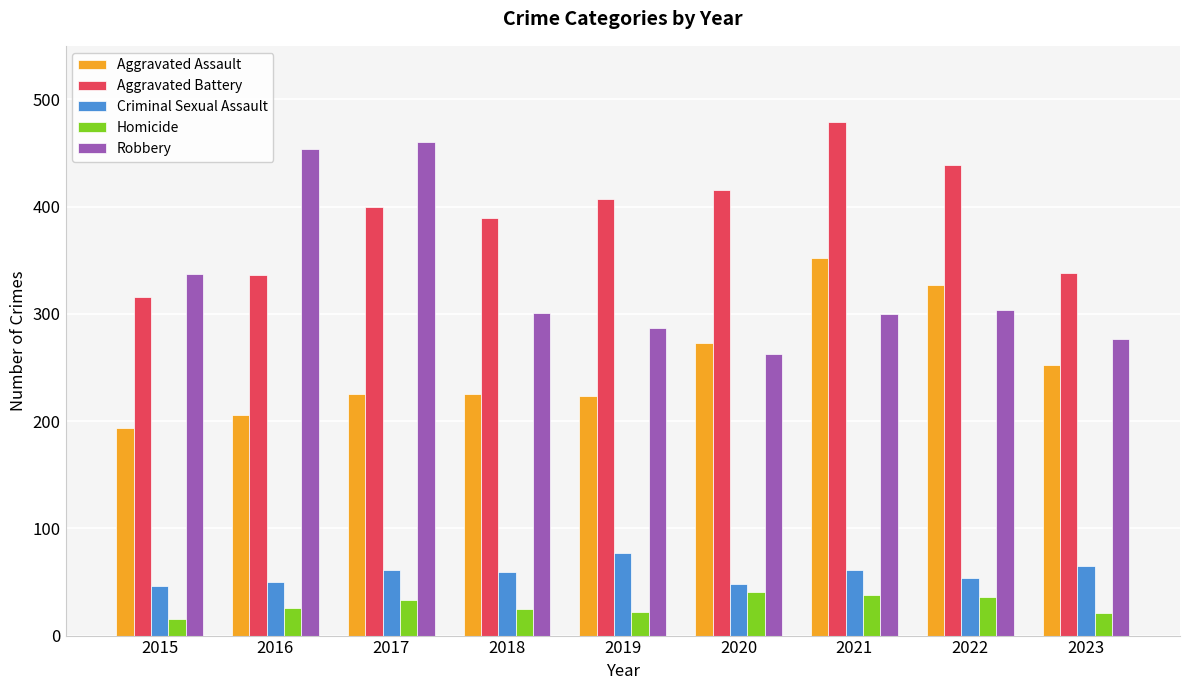

What is the approximate value of Robbery at 2020, to the nearest 50?

250